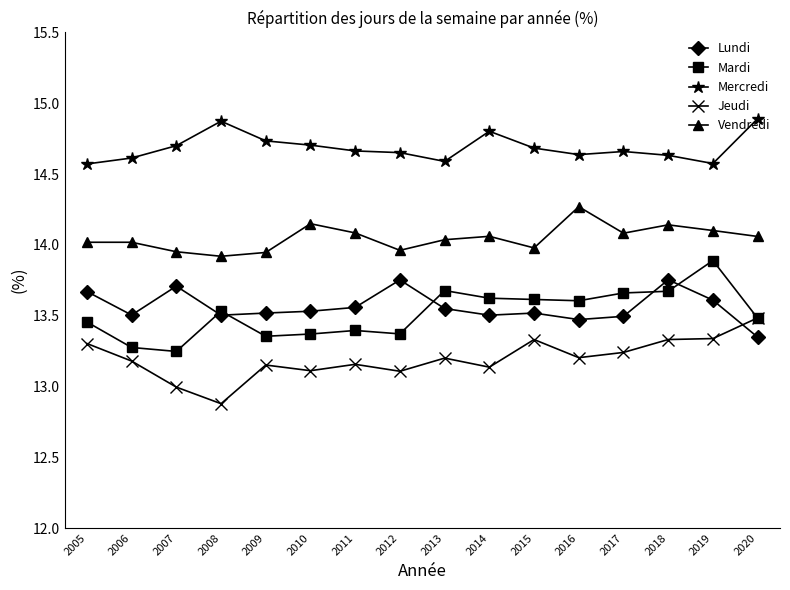

True or false: Vendredi and Mardi cross at least once.

False